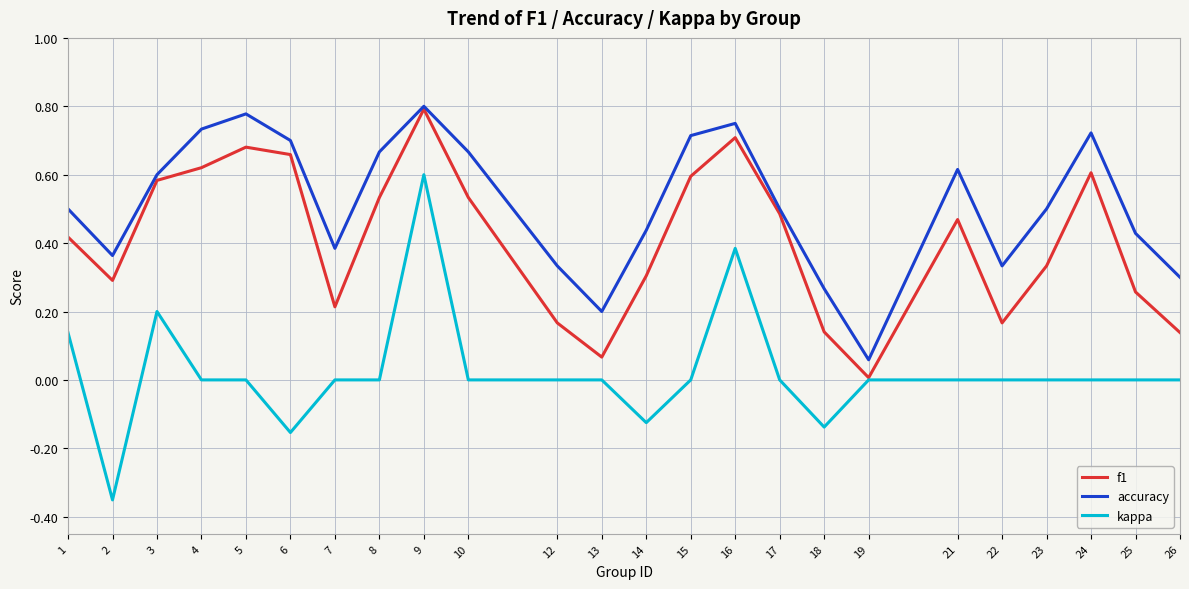

Rank the series at 5 from highest to lowest value.

accuracy, f1, kappa